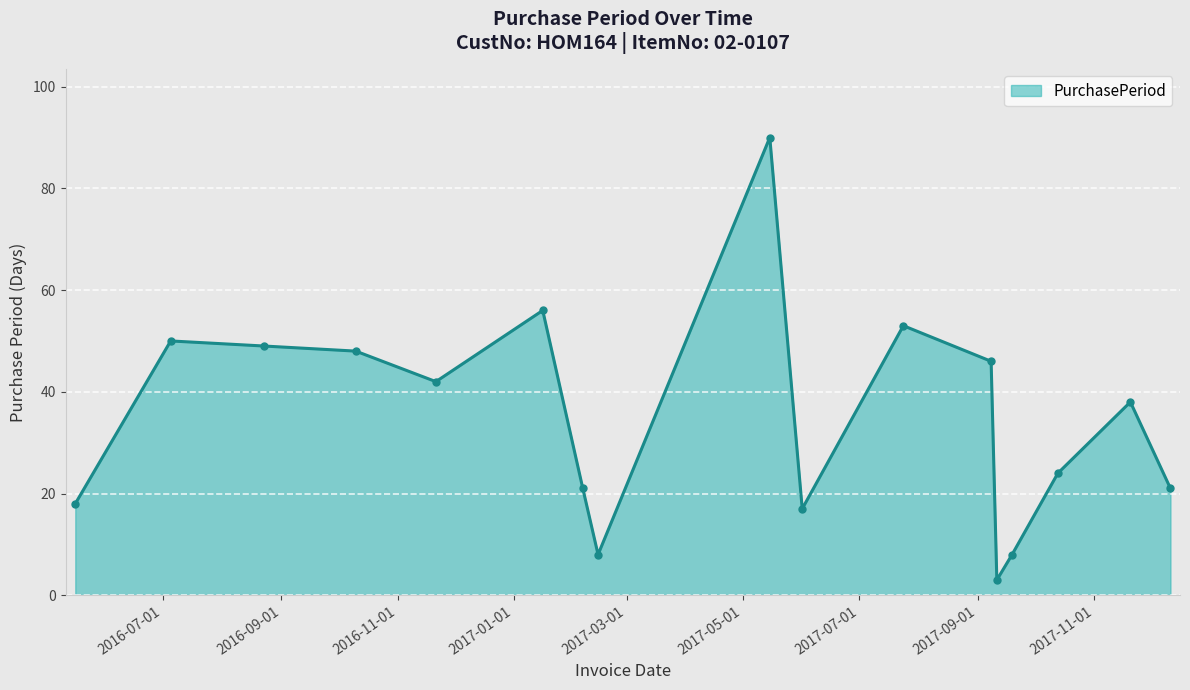

What is the value of the 10th point from the left?

17